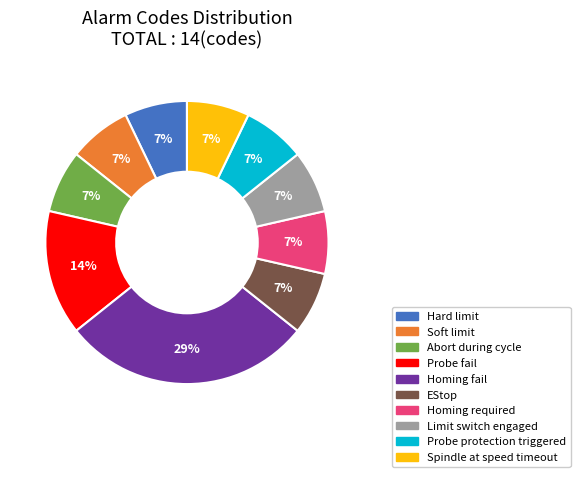

The Homing fail slice represents 16% of the pie. True or false?

False